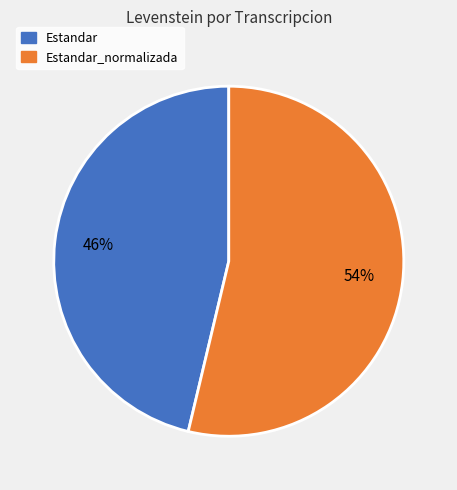

Count the number of slices in the pie.

2